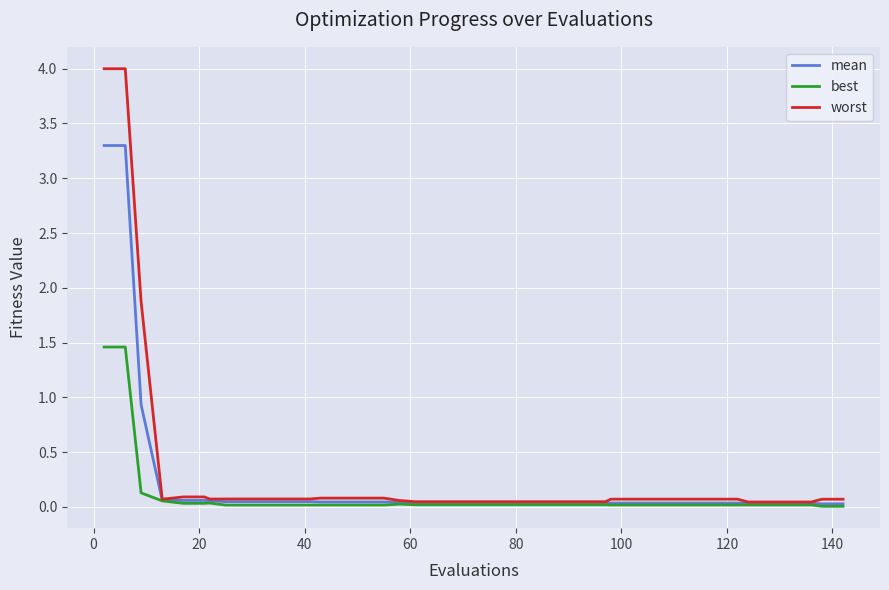

Which series has the largest range (max minus min)?

worst